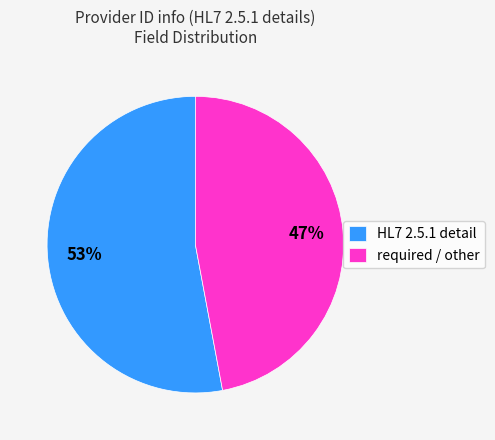

Rank the categories by value from highest to lowest.

HL7 2.5.1 detail, required / other